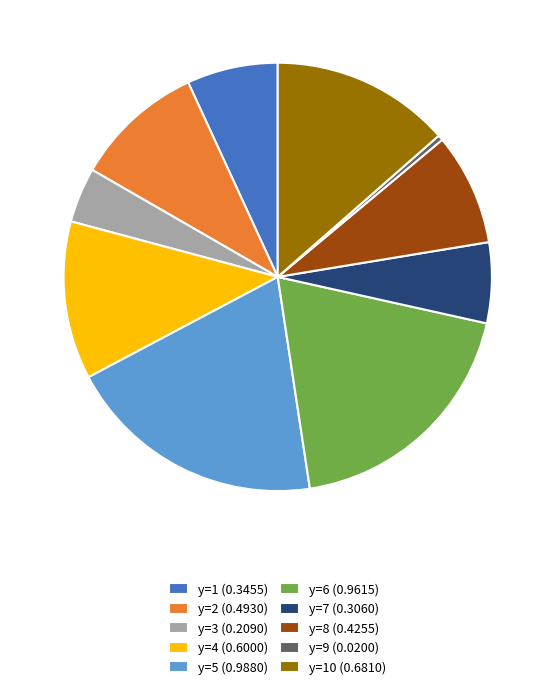

What is the largest slice in the pie chart?

y=5 (0.9880)